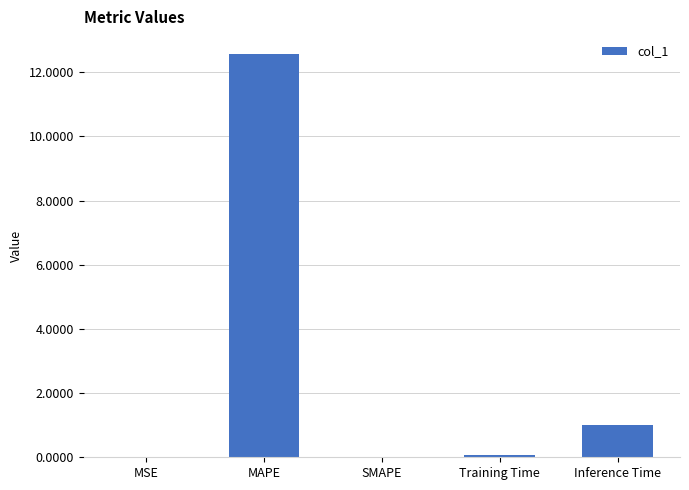

The value at MAPE is 17.7. True or false?

False